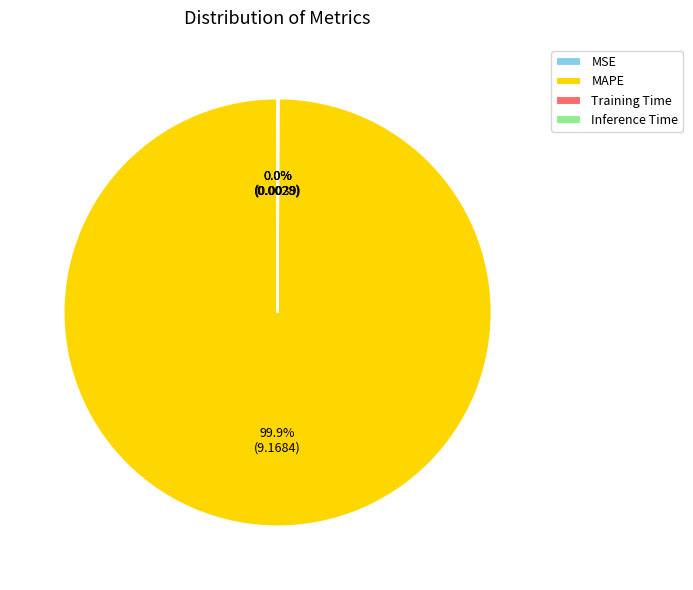

What is the largest slice in the pie chart?

MAPE